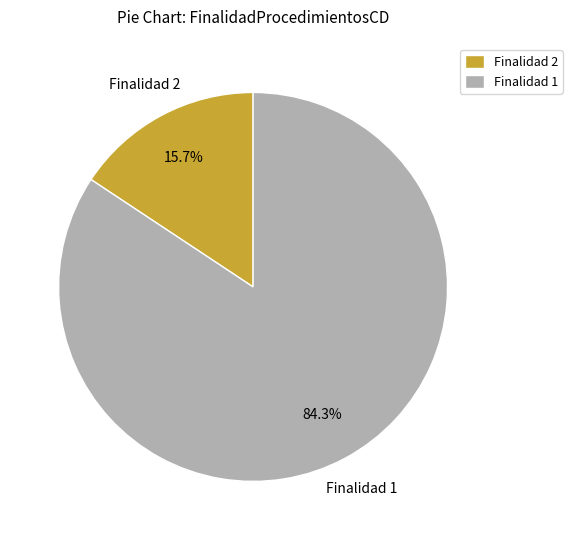

What is the largest slice in the pie chart?

Finalidad 1